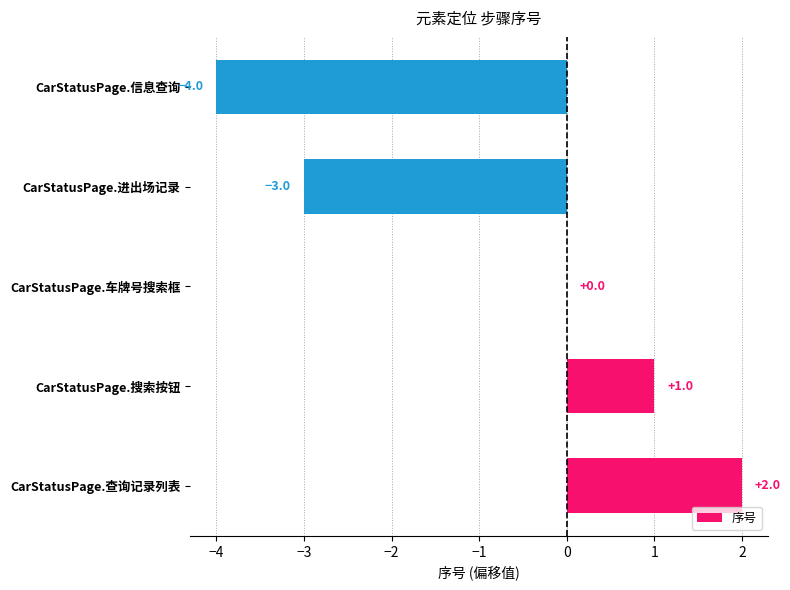

Reading top to bottom, list all the values displayed in this chart.

CarStatusPage.信息查询=-4	CarStatusPage.进出场记录=-3	CarStatusPage.车牌号搜索框=0	CarStatusPage.搜索按钮=1	CarStatusPage.查询记录列表=2